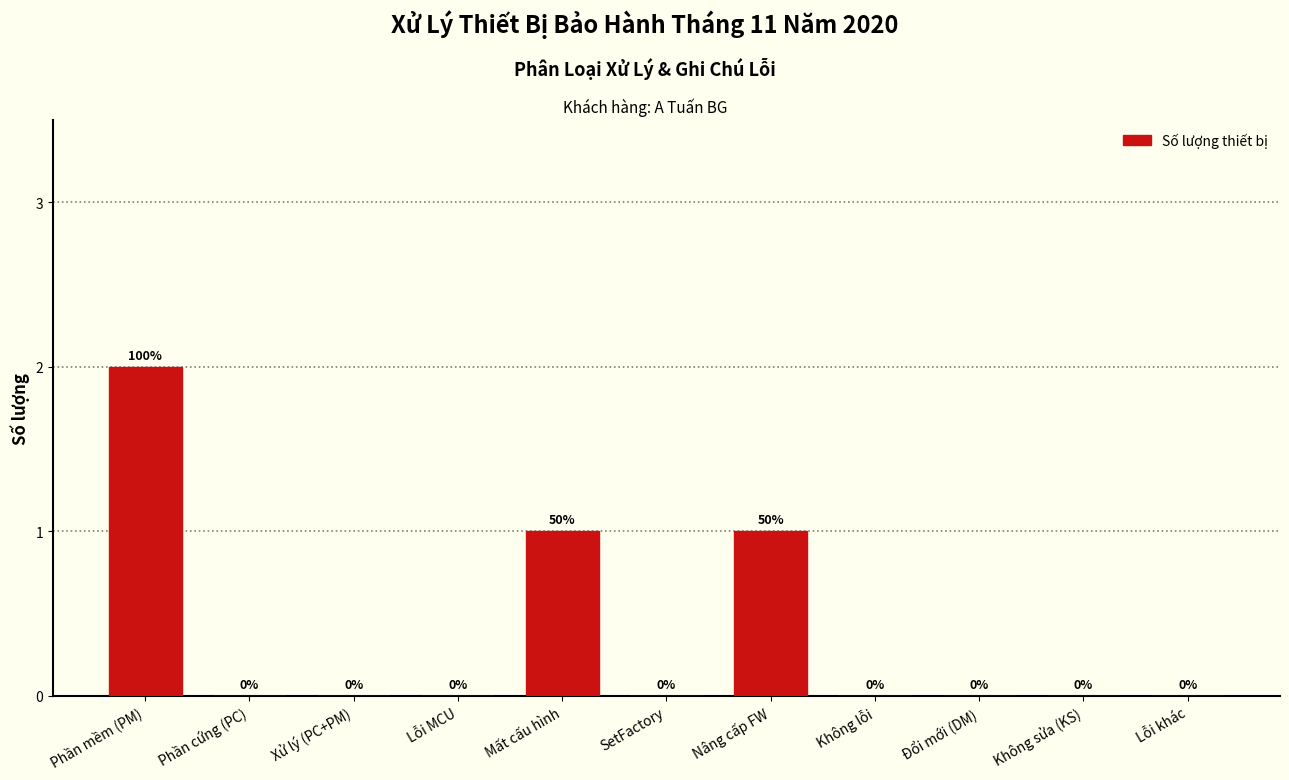

Reading left to right, transcribe all the data shown in this chart.

Phần mềm (PM)=2	Phần cứng (PC)=0	Xử lý (PC+PM)=0	Lỗi MCU=0	Mất cấu hình=1	SetFactory=0	Nâng cấp FW=1	Không lỗi=0	Đổi mới (DM)=0	Không sửa (KS)=0	Lỗi khác=0